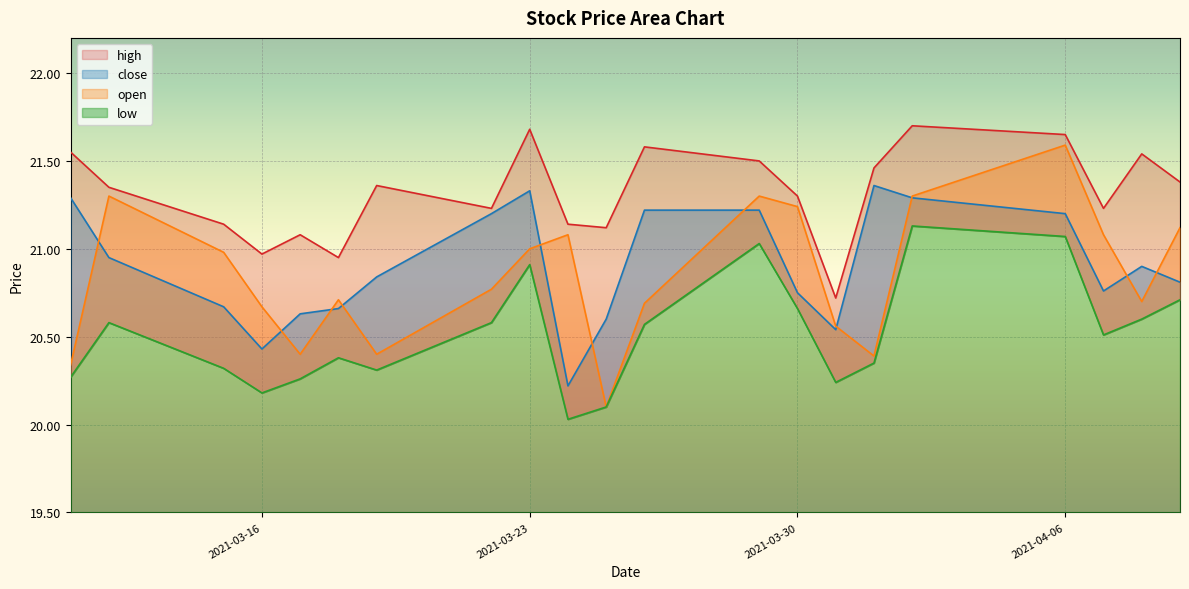

Which series has the largest total across all categories?

high